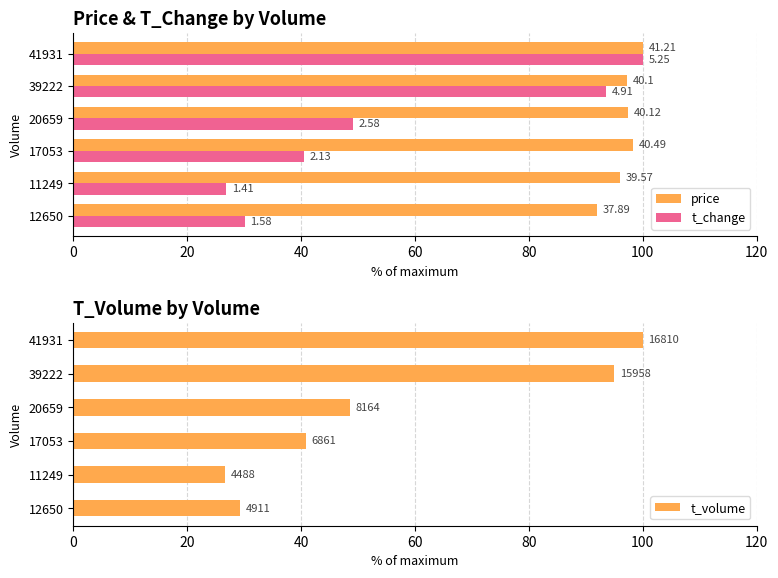

Which series has the largest range (max minus min)?

t_volume